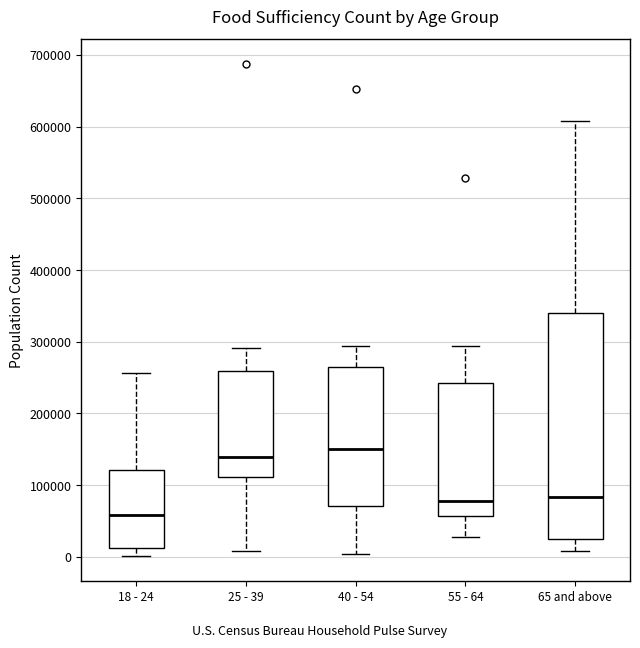

Reading left to right, transcribe this box plot: for each box, give where its median line is, the range the box spans, and where its two whiskers end, as read against the y-axis. The values are not printed on the chart, so give them approximately, as read against the axis.

18 - 24: median 60000, box 10000 to 120000, whiskers 0 to 260000
25 - 39: median 140000, box 110000 to 260000, whiskers 10000 to 290000
40 - 54: median 150000, box 70000 to 260000, whiskers 0 to 290000
55 - 64: median 80000, box 60000 to 240000, whiskers 30000 to 290000
65 and above: median 80000, box 30000 to 340000, whiskers 10000 to 610000